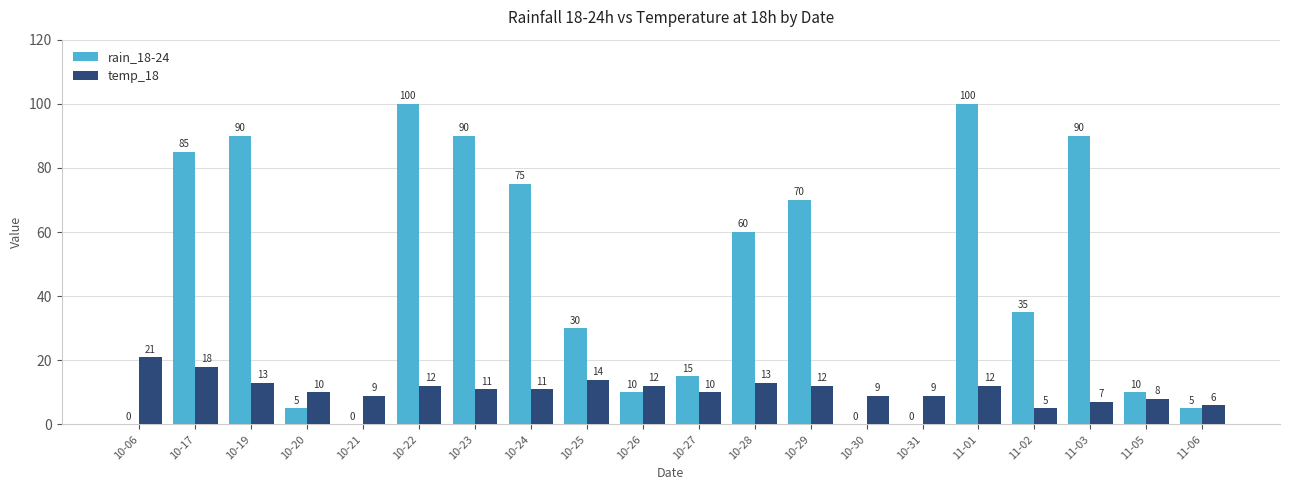

The rain_18-24 series shows 123 at 10-23. True or false?

False